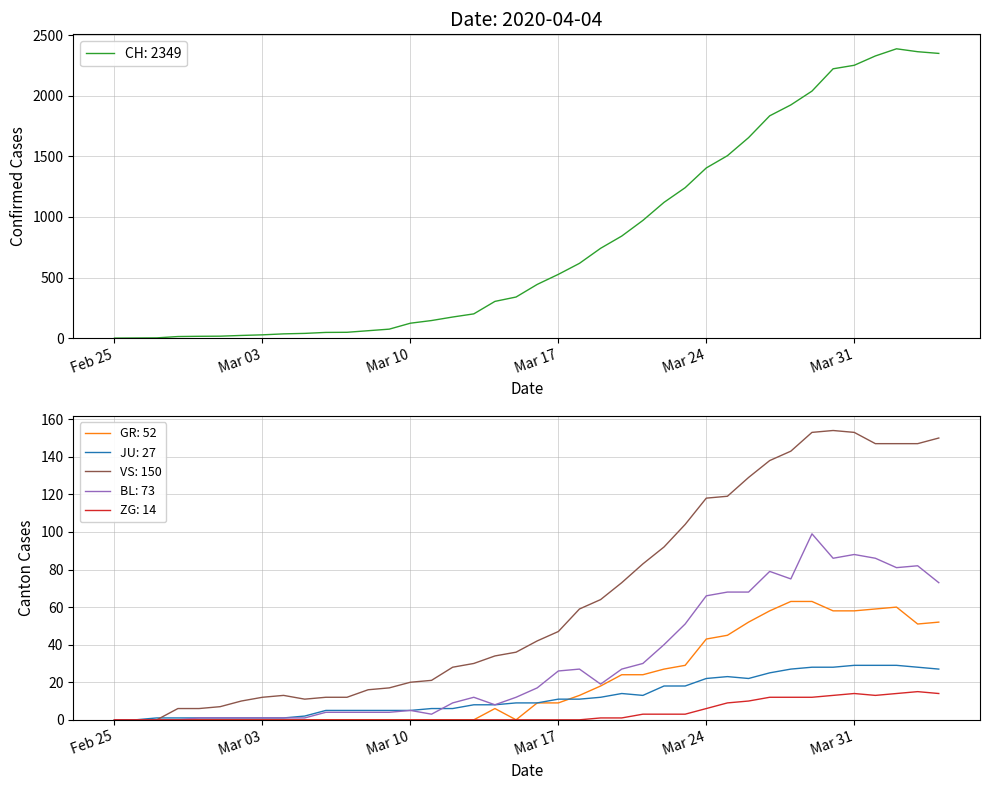

The value of GR: 52 at Mar 17 is 9. True or false?

True